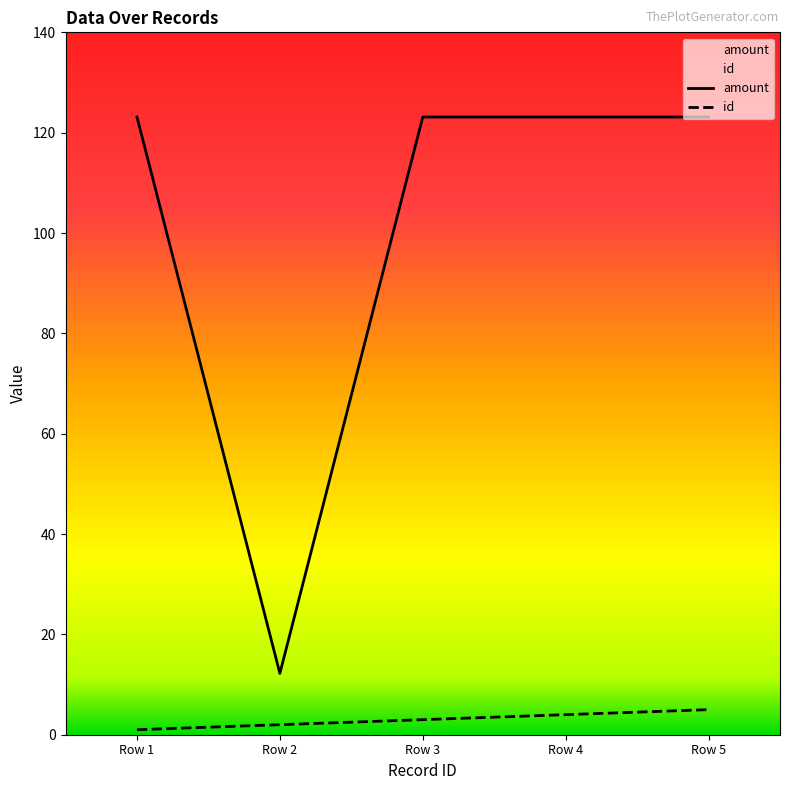

Read the id value at Row 4.

4.0